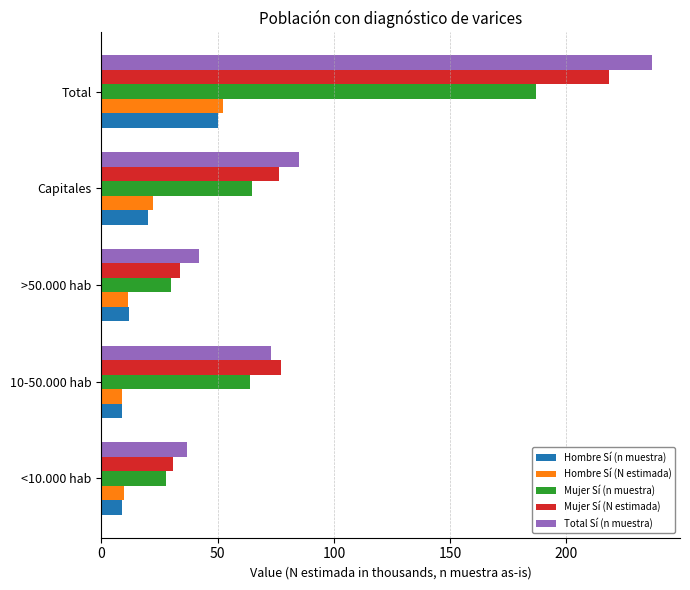

Which series has the widest spread of values?

Total Sí (n muestra)